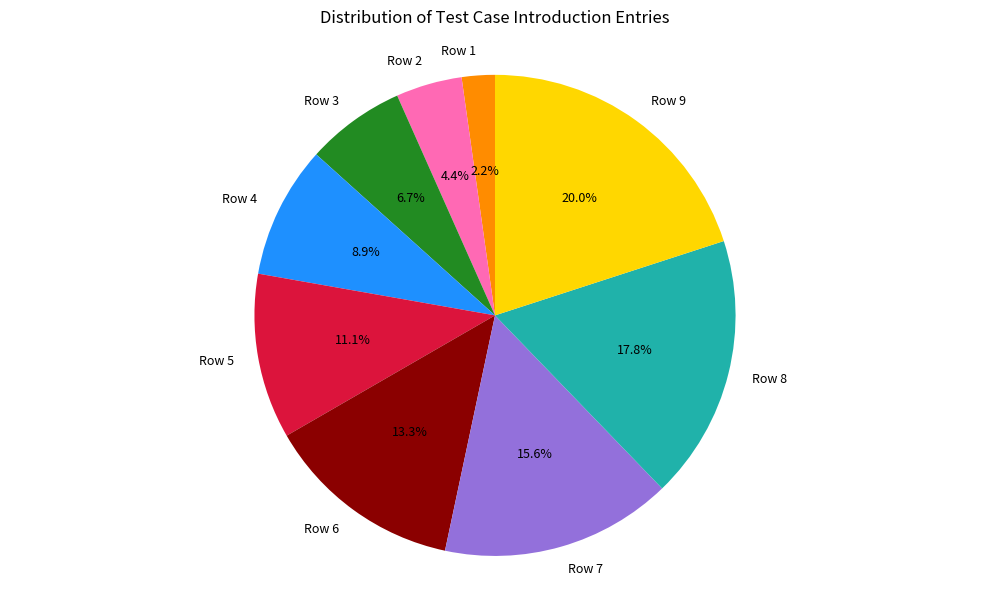

True or false: Row 3 accounts for 1% of the total.

False